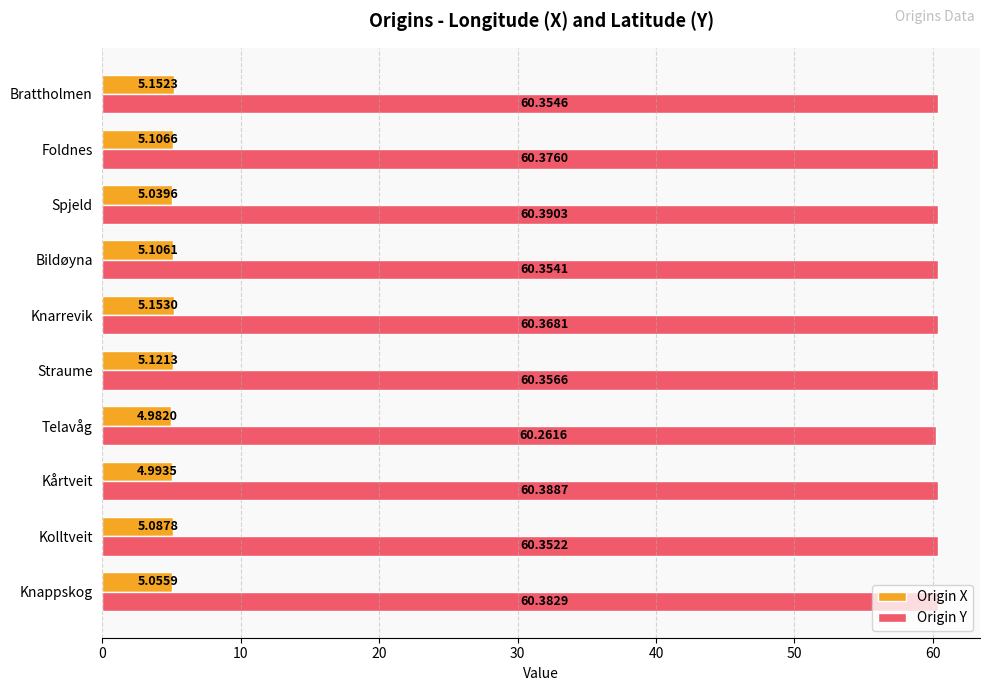

Which series changed the most between Kolltveit and Foldnes?

Origin Y